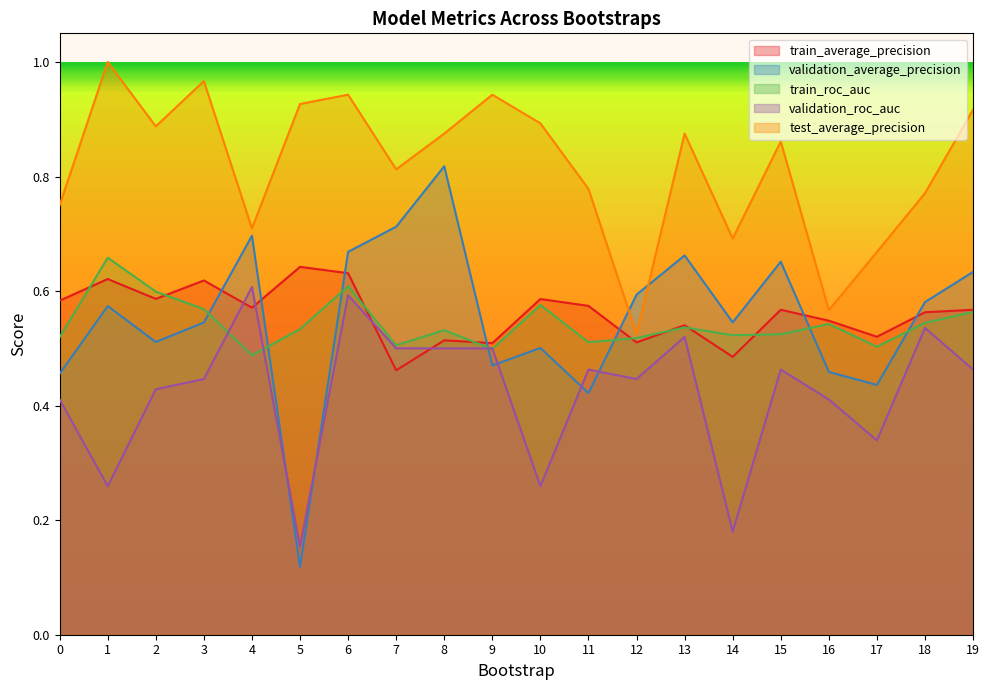

Which category has the lowest value in the train_roc_auc series?

4